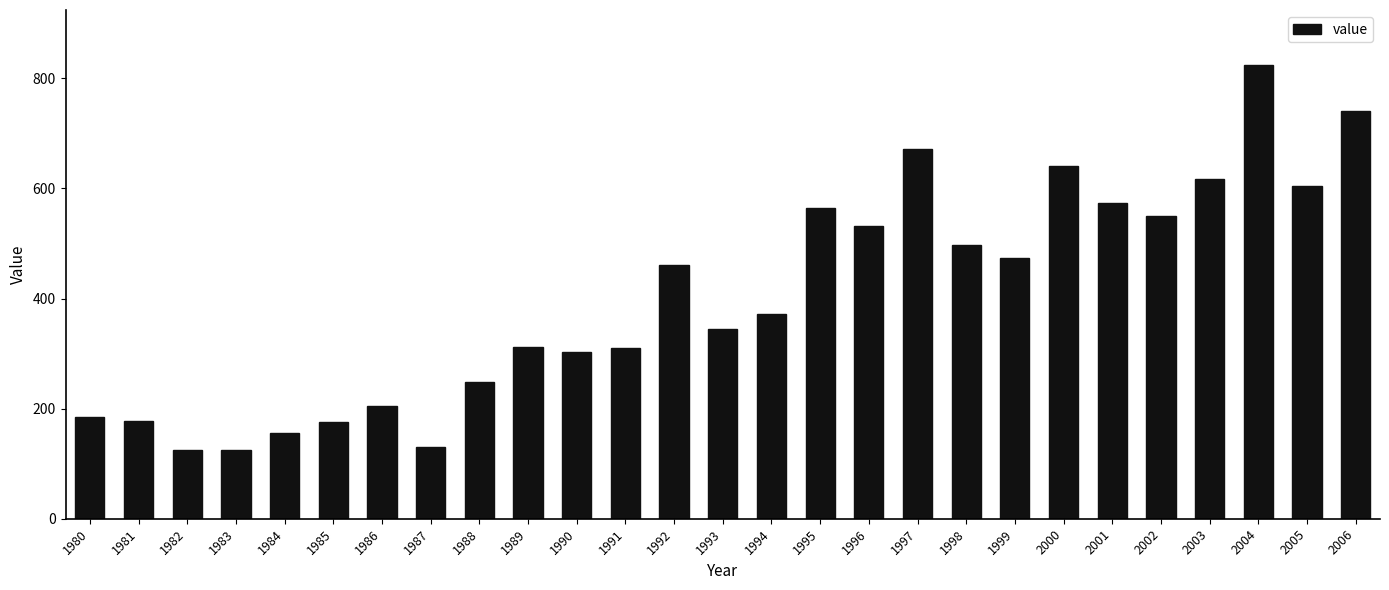

What is the maximum value shown in the chart?

825